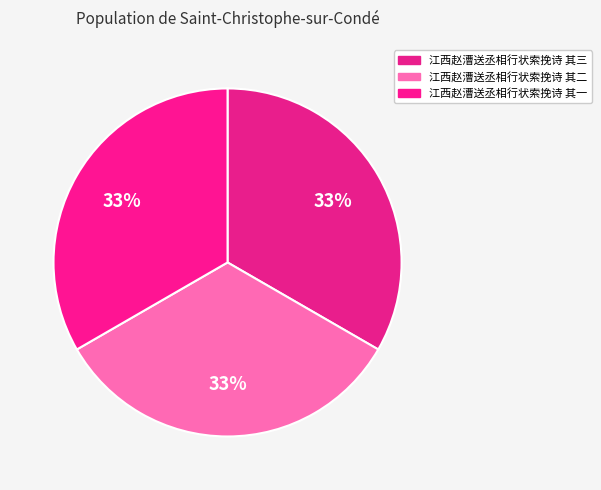

Combined, what portion of the pie is 江西赵漕送丞相行状索挽诗 其二 and 江西赵漕送丞相行状索挽诗 其一?

66.7%